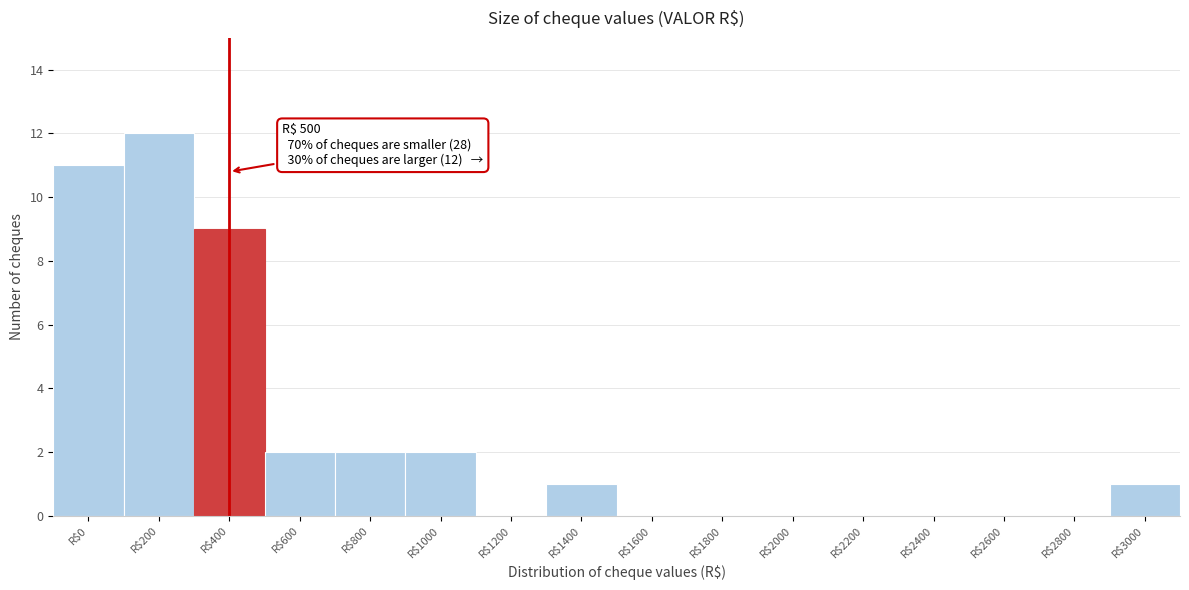

Is it true that the value at R$2800 is -8?

False